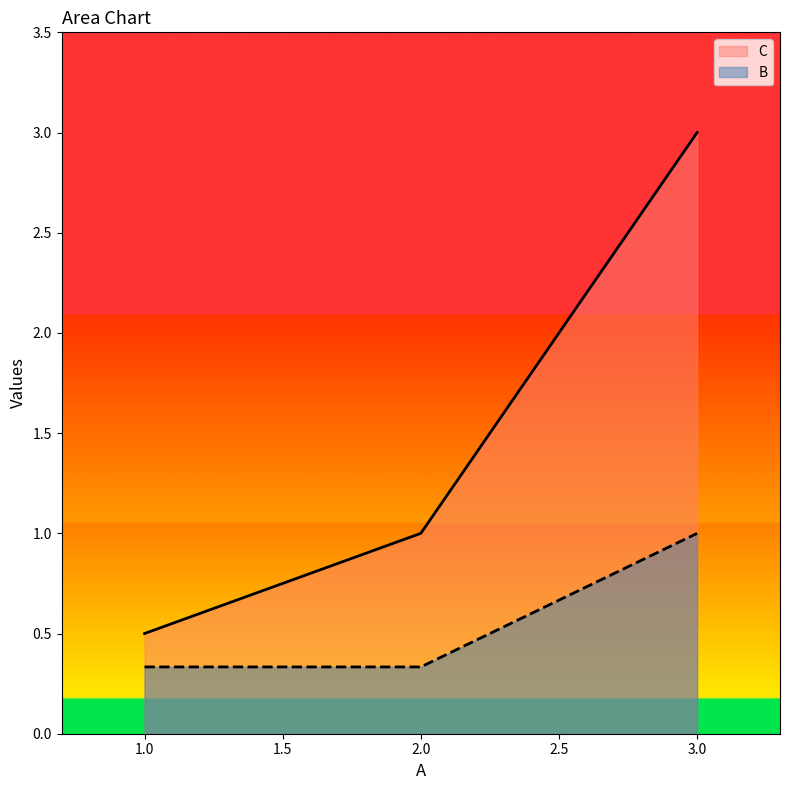

What is the sum of all C values?

4.5